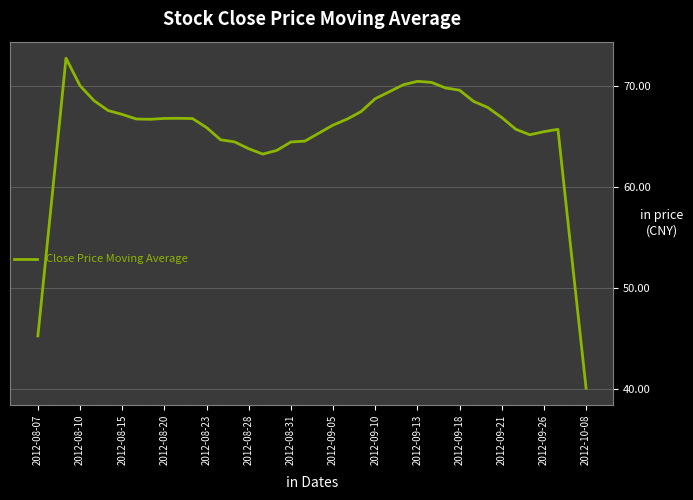

What is the difference between the maximum and minimum values?

32.7